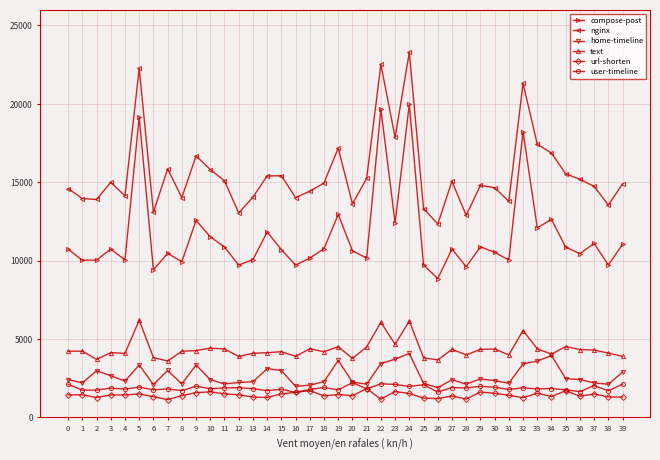

True or false: user-timeline has more than 0 points higher than both neighbors.

True